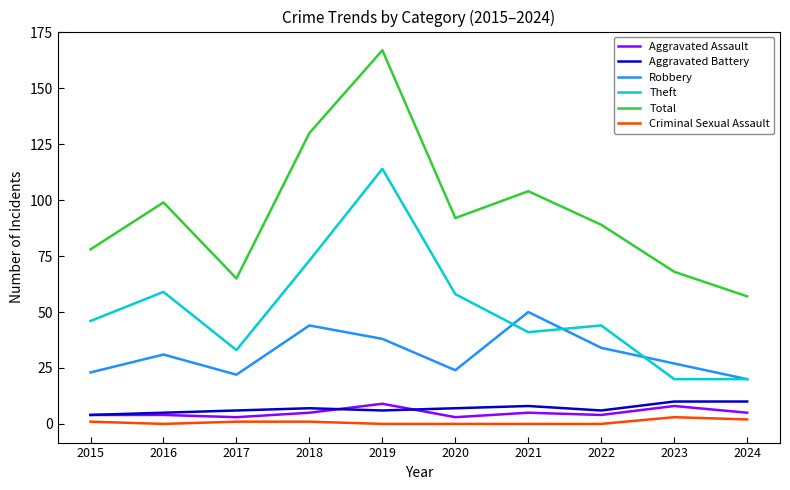

What are all the series names shown in the legend?

Aggravated Assault, Aggravated Battery, Robbery, Theft, Total, Criminal Sexual Assault